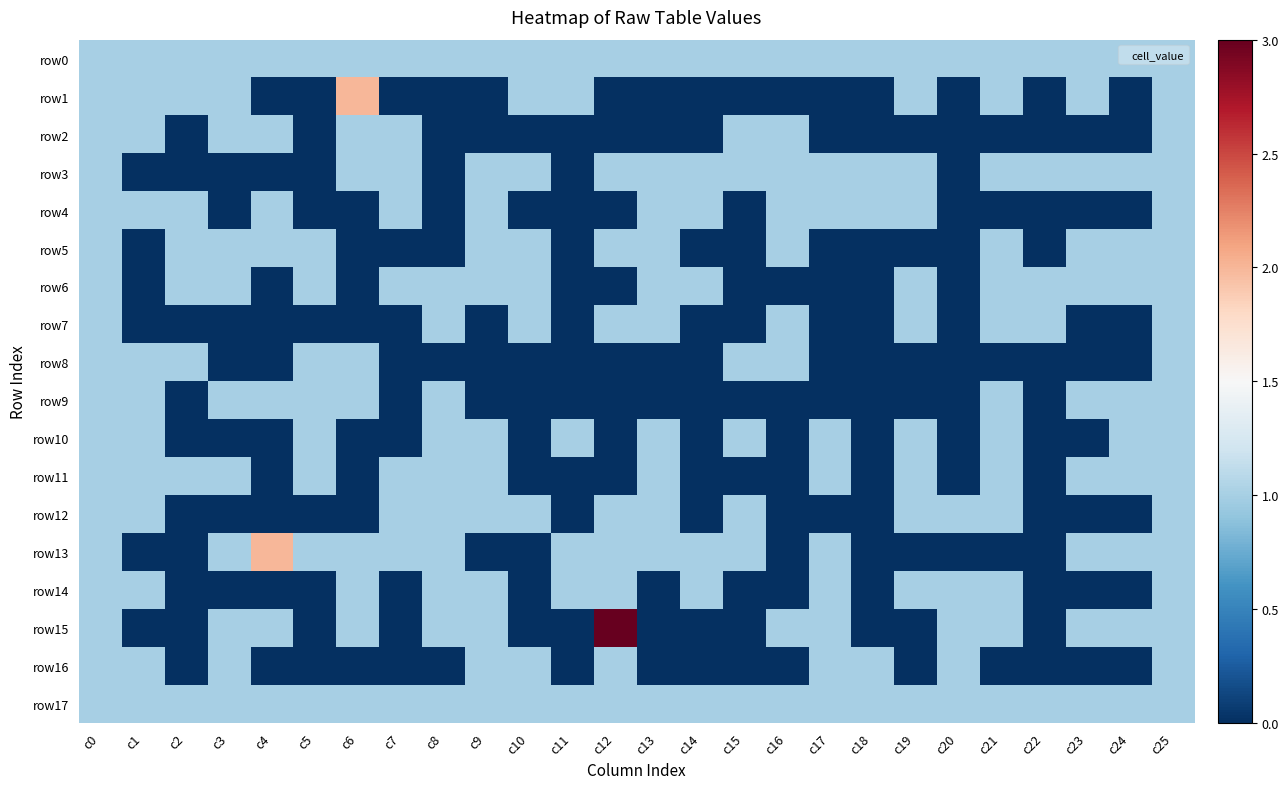

At which category is the sum across all series the highest?

c0